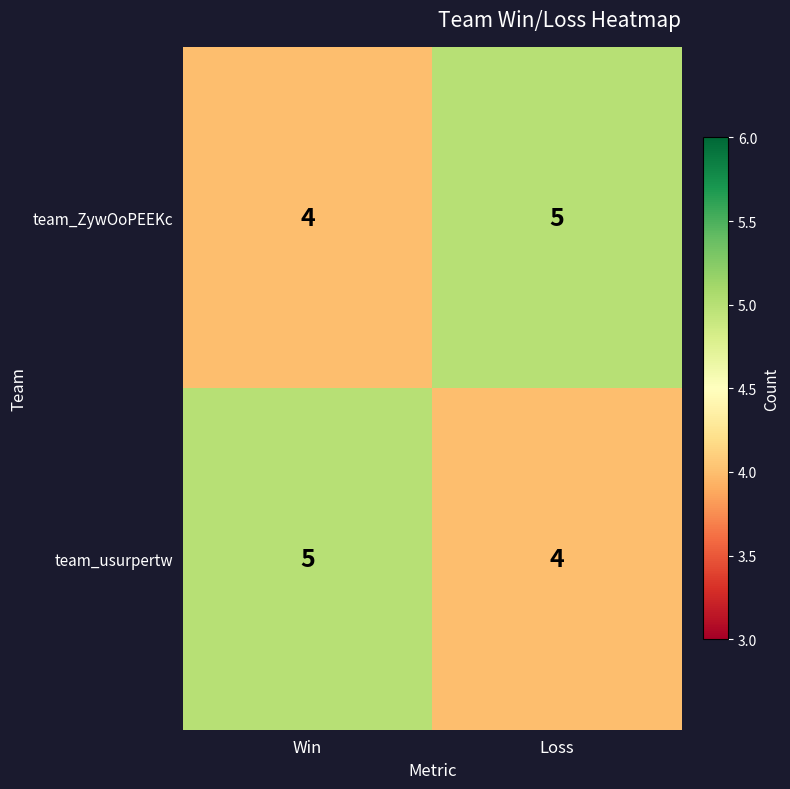

True or false: team_usurpertw has a value of 2 at Loss.

False